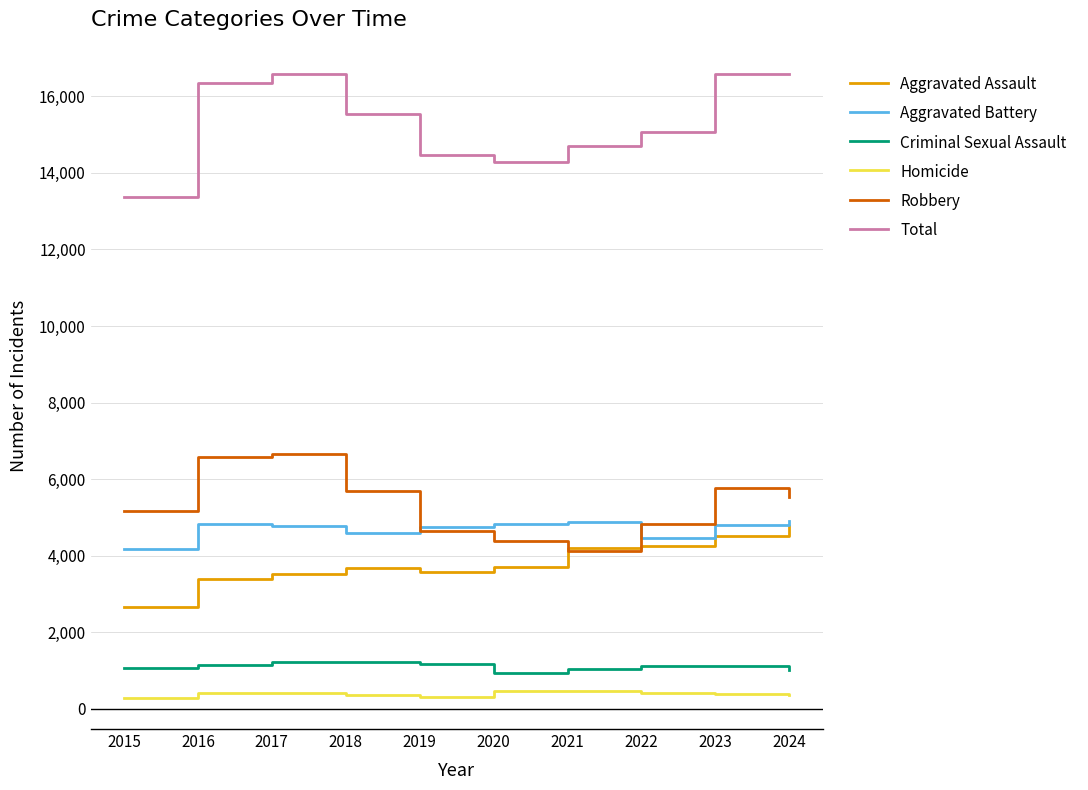

What is the spread (max minus min) of values at 2022?

14648